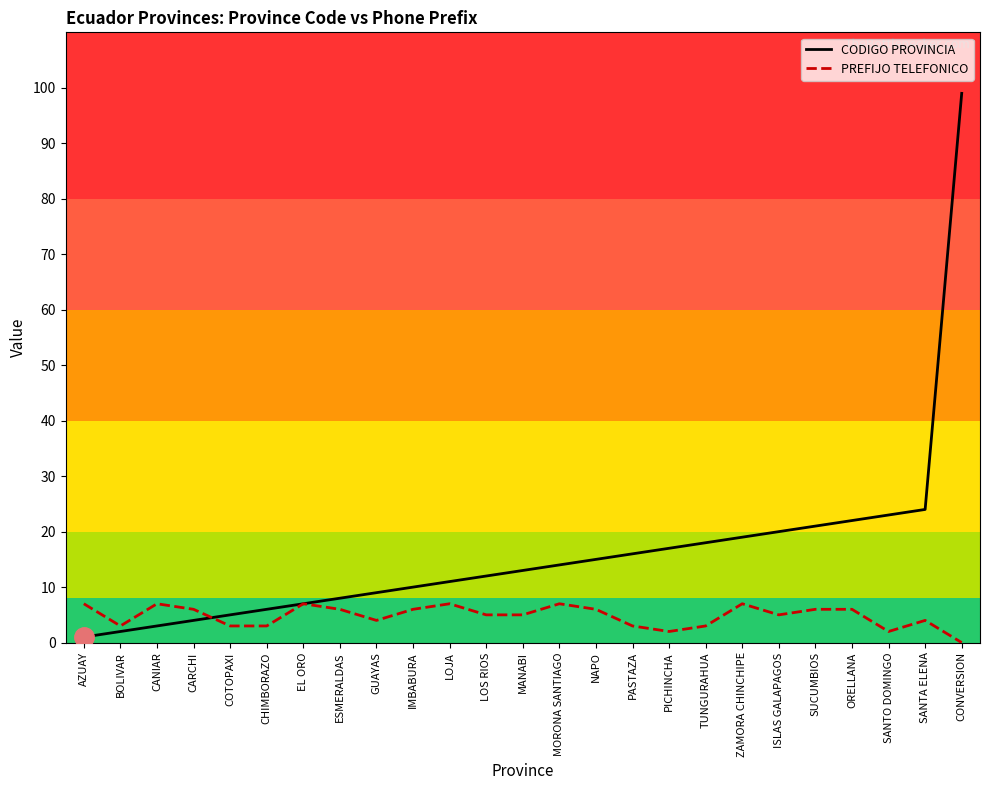

At LOS RIOS, list the series in order from largest to smallest.

CODIGO PROVINCIA, PREFIJO TELEFONICO